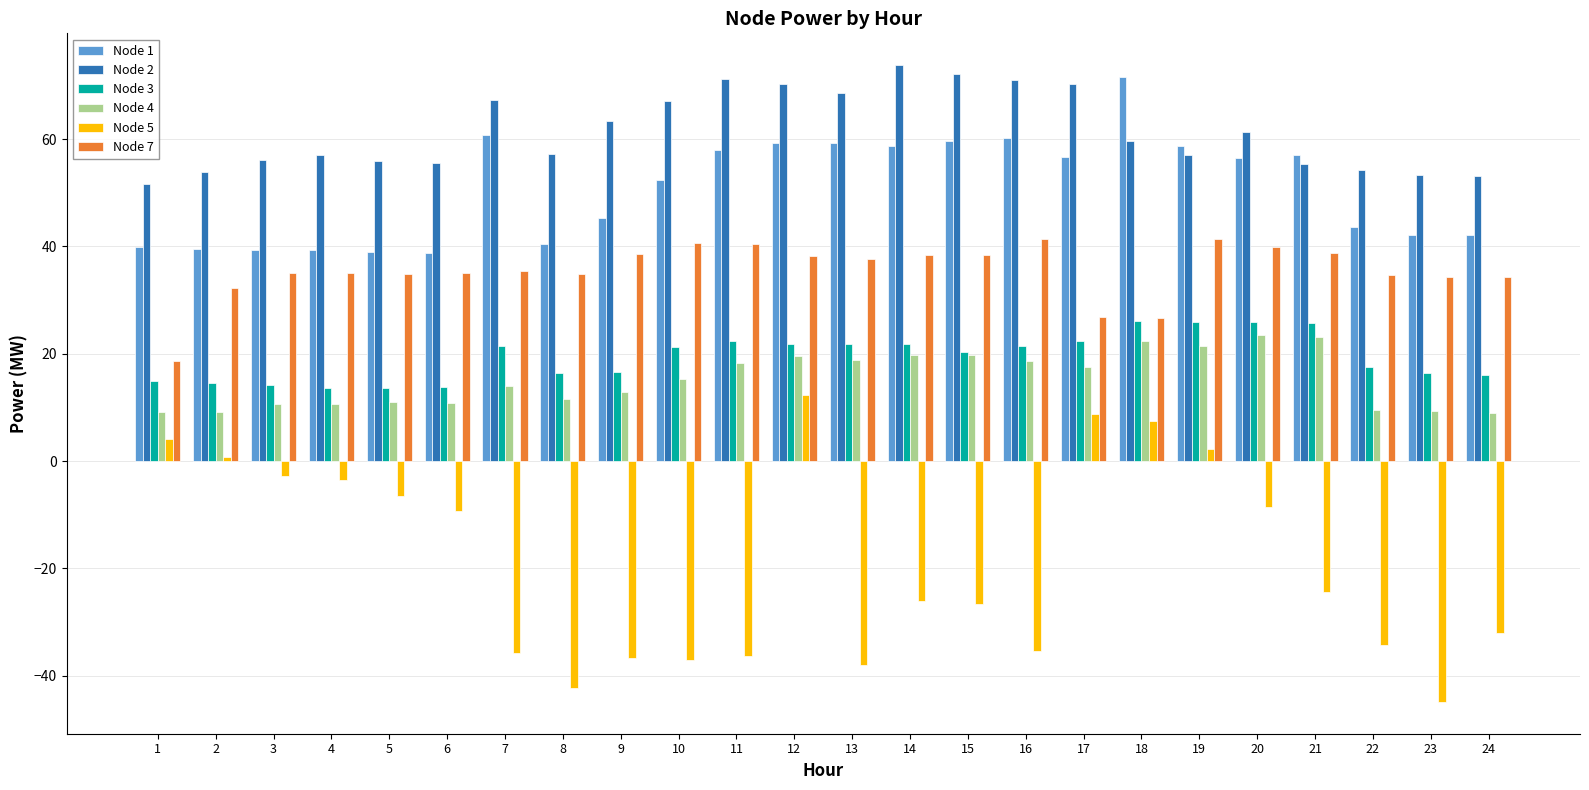

Is the value of Node 7 at 22 greater than the value of Node 1 at 20?

No